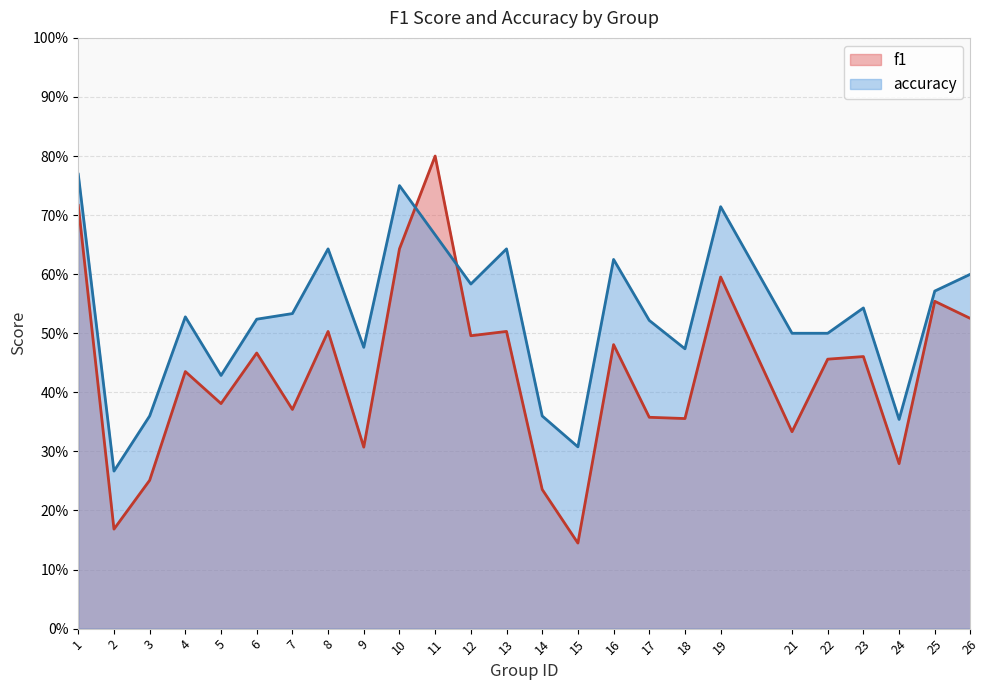

Reading left to right, what are all the values shown in this chart?

f1: 0.7	0.2	0.3	0.4	0.4	0.5	0.4	0.5	0.3	0.6	0.8	0.5	0.5	0.2	0.1	0.5	0.4	0.4	0.6	0.3	0.5	0.5	0.3	0.6	0.5
accuracy: 0.8	0.3	0.4	0.5	0.4	0.5	0.5	0.6	0.5	0.8	0.7	0.6	0.6	0.4	0.3	0.6	0.5	0.5	0.7	0.5	0.5	0.5	0.4	0.6	0.6